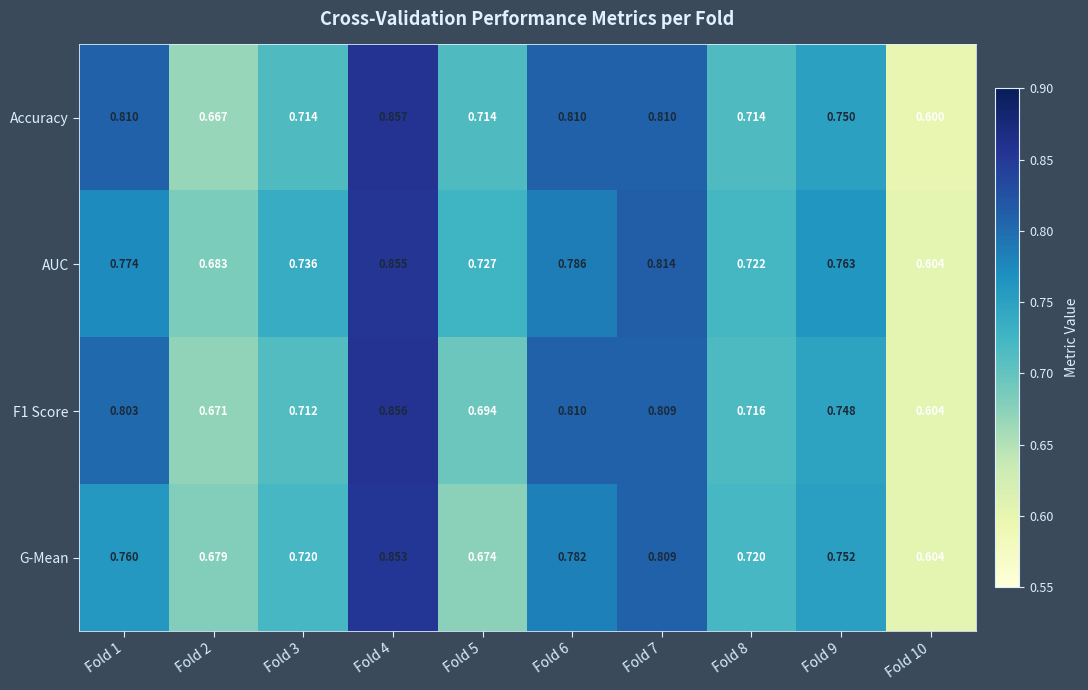

Which series has the widest spread of values?

Accuracy